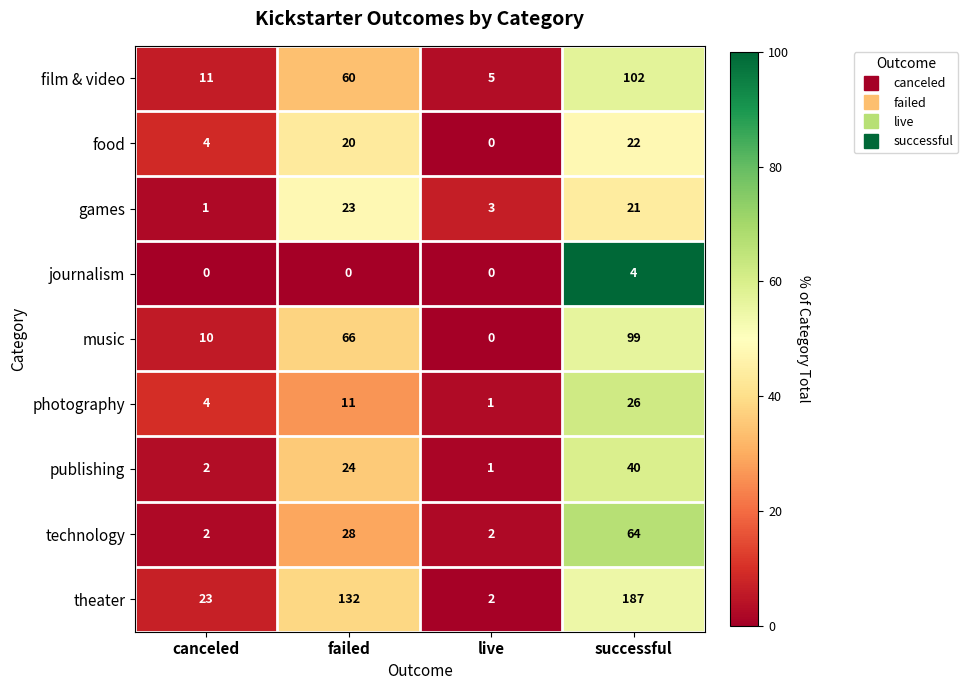

Which series changed the most between failed and successful?

theater